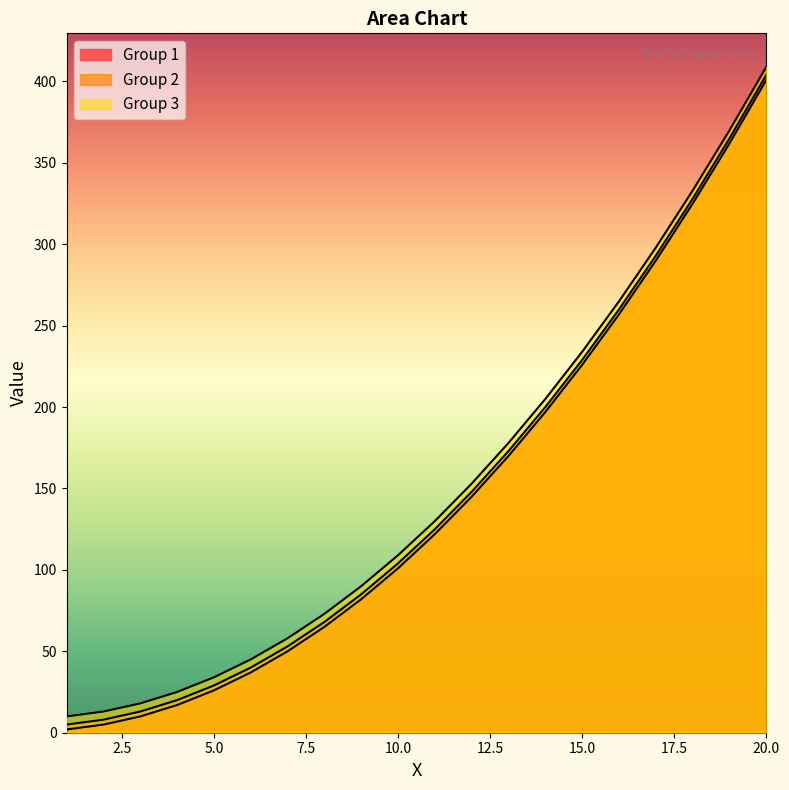

Count the number of categories in the chart.

20